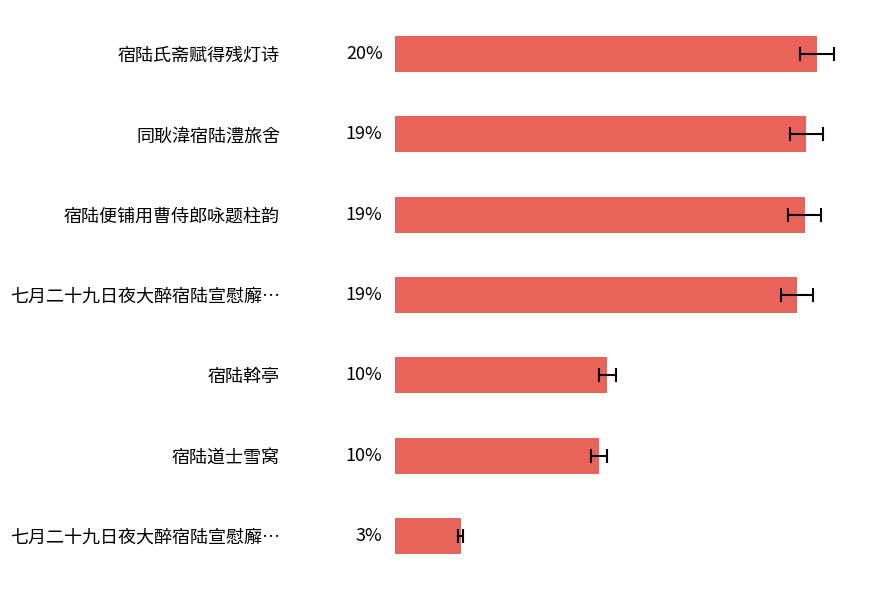

The chart shows a value of 292477 at 宿陆斡亭. True or false?

False